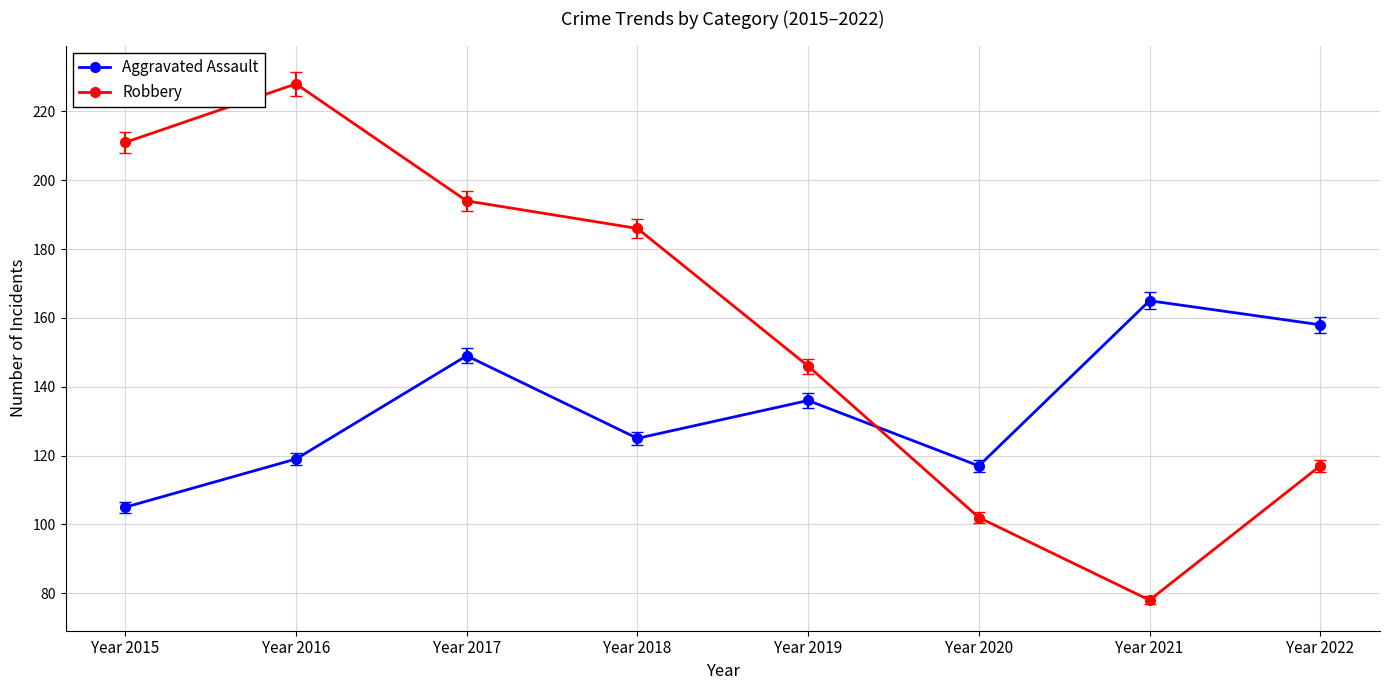

Which series ends up on top after the final intersection of Aggravated Assault and Robbery?

Aggravated Assault